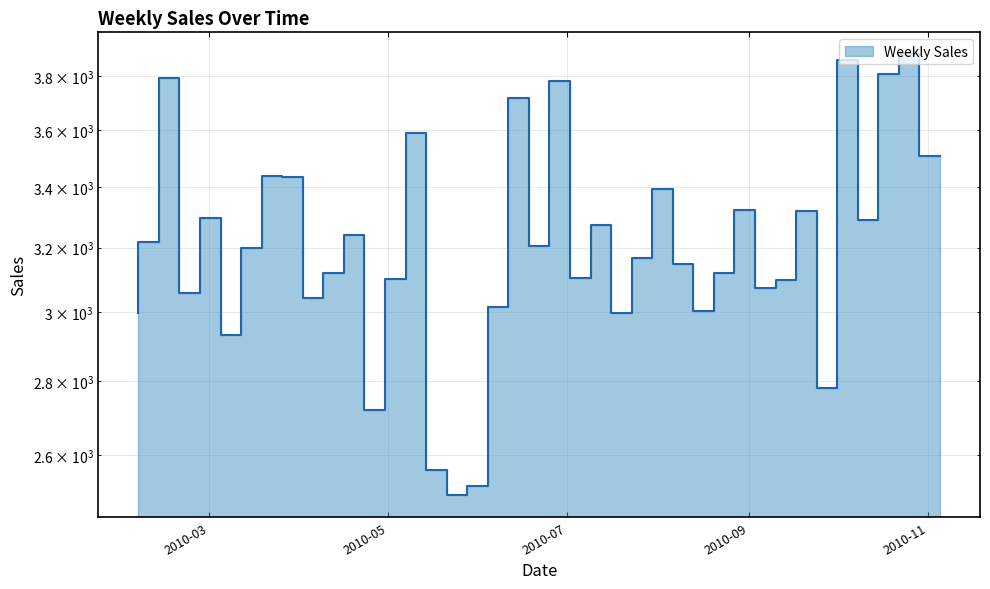

Between 2010-10-01 and 2010-08-13, which is larger?

2010-08-13